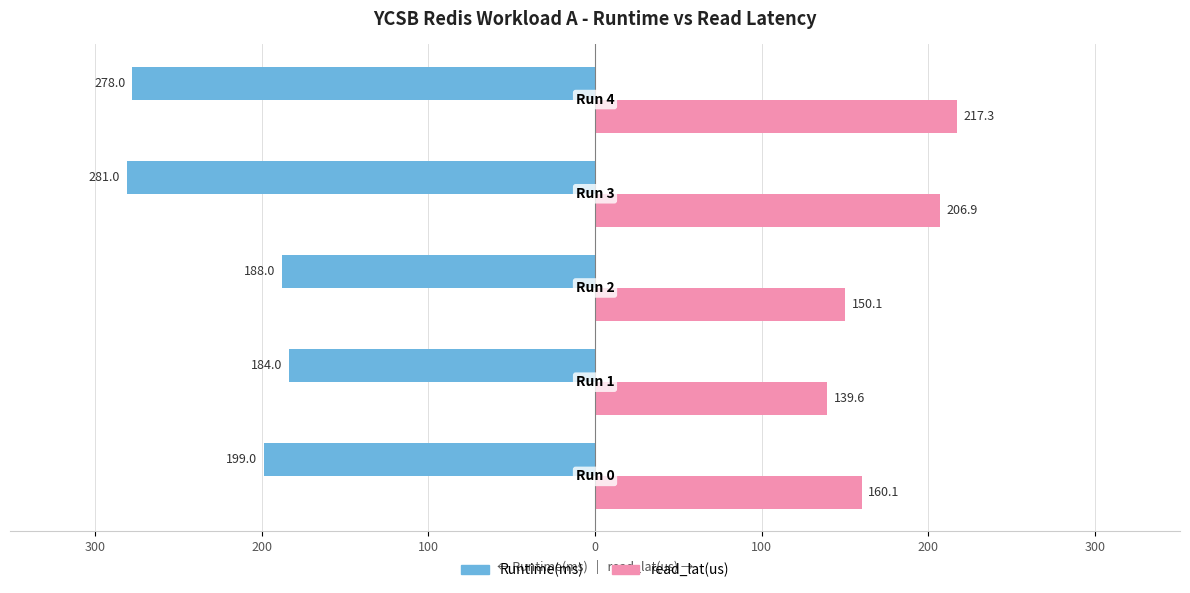

Reading left to right, transcribe all the data shown in this chart.

Runtime(ms): -199.0	-184.0	-188.0	-281.0	-278.0
read_lat(us): 160.1	139.6	150.1	206.9	217.3